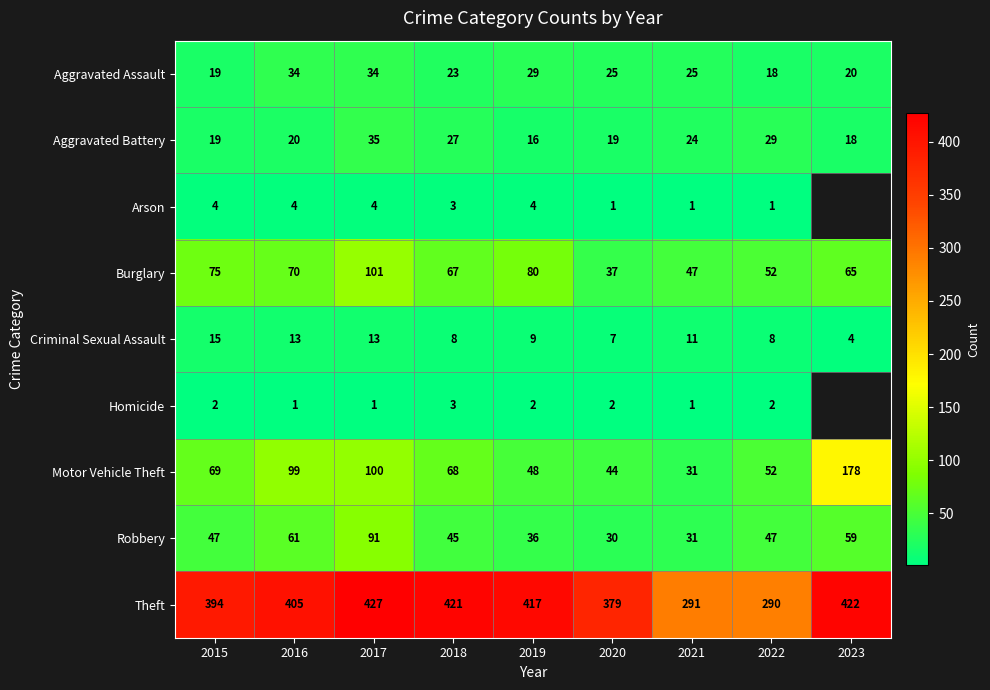

Is the value of Criminal Sexual Assault at 2018 greater than the value of Theft at 2016?

No